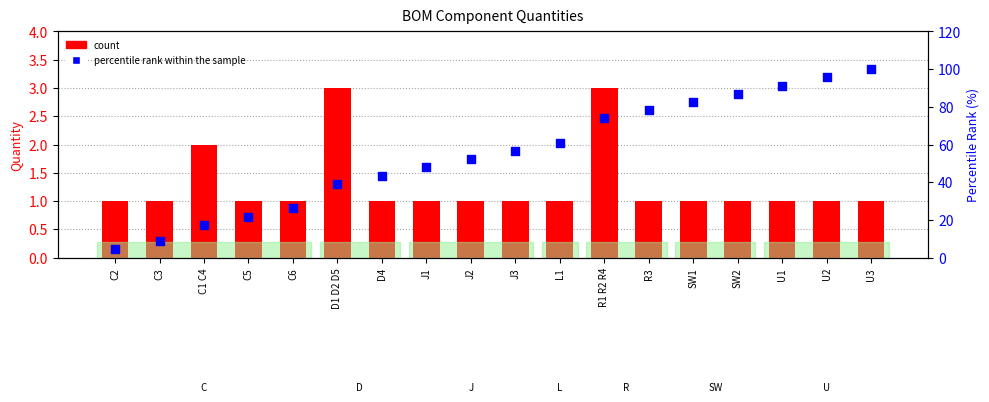

At which category is the sum across all series the highest?

U3